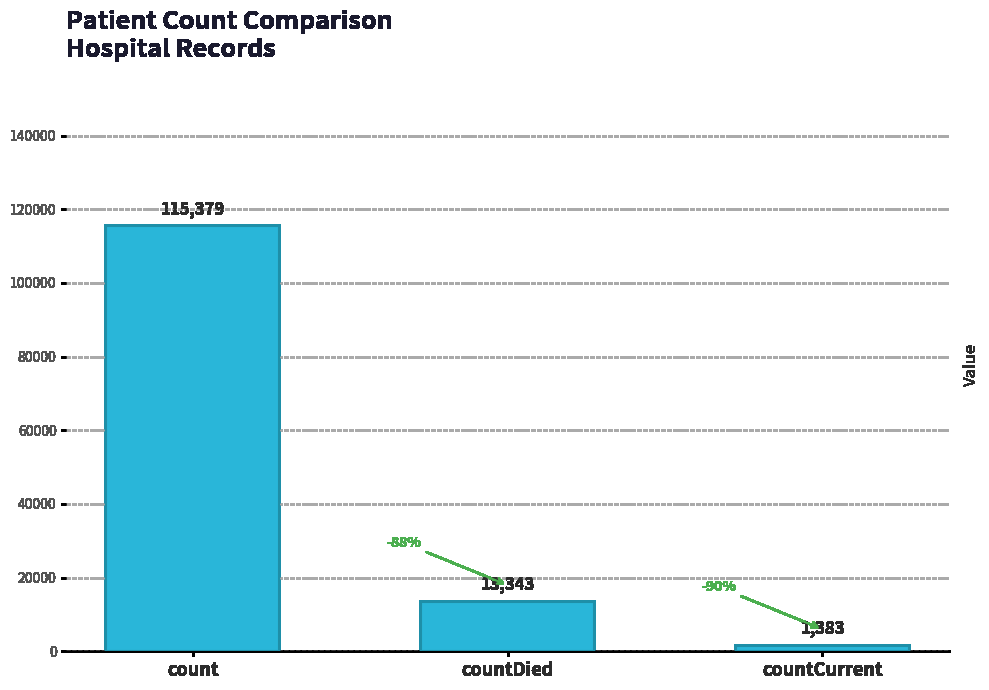

List the labels in order of value, largest first.

count, countDied, countCurrent